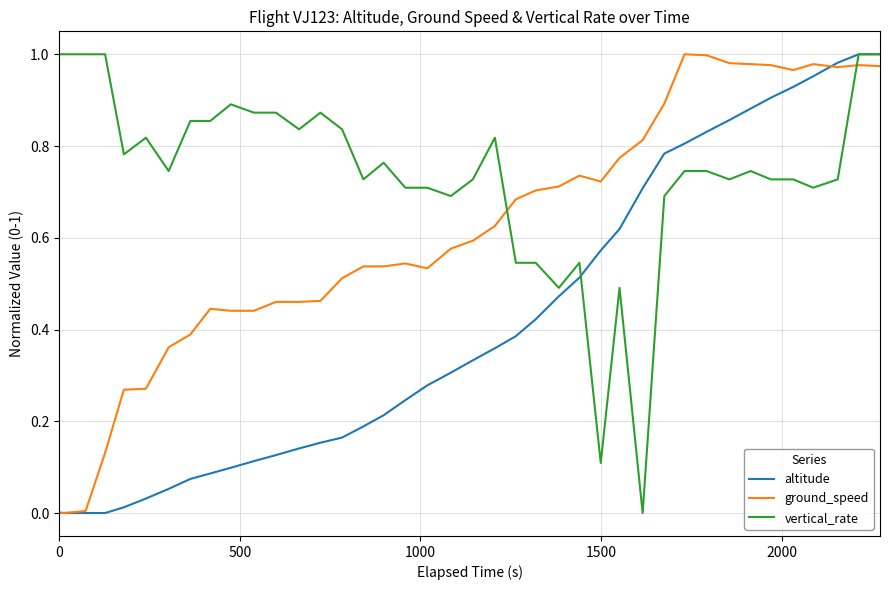

Which series has the largest total across all categories?

vertical_rate